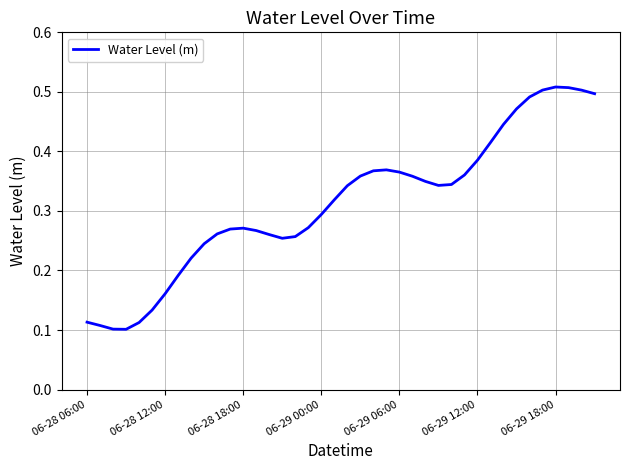

Does the chart have visible grid lines?

Yes